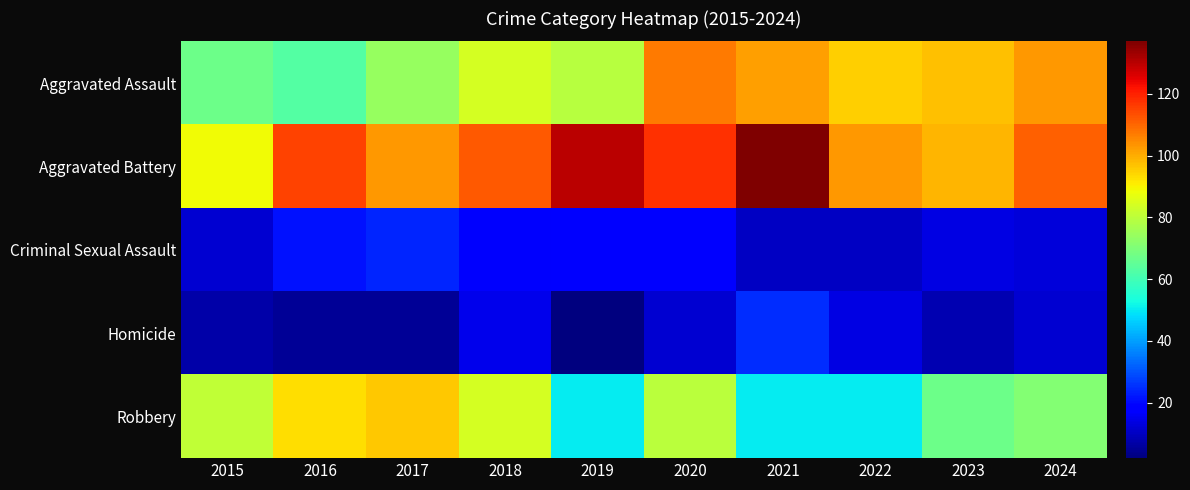

At which category is the sum across all series the highest?

2020